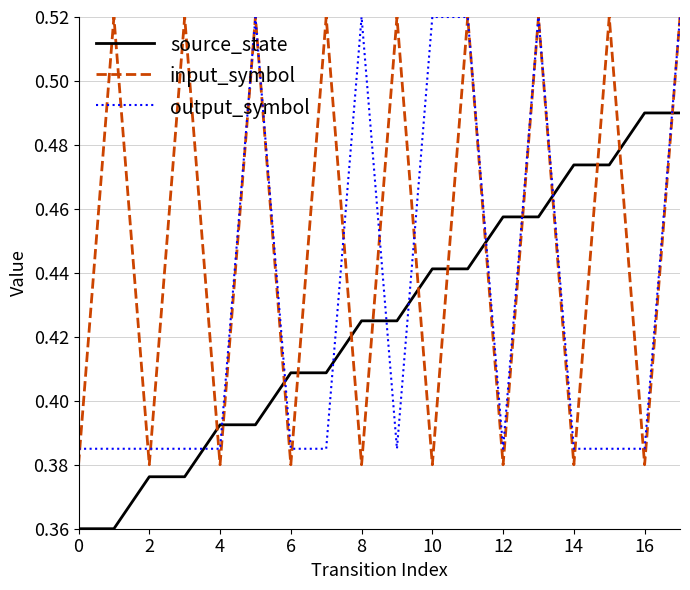

What are all the series names shown in the legend?

source_state, input_symbol, output_symbol